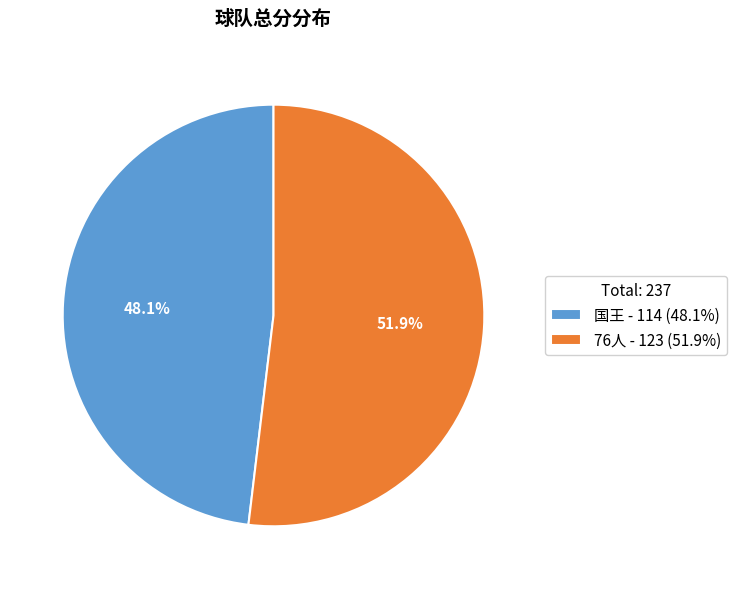

To the nearest percent, what is the average slice percentage?

50%